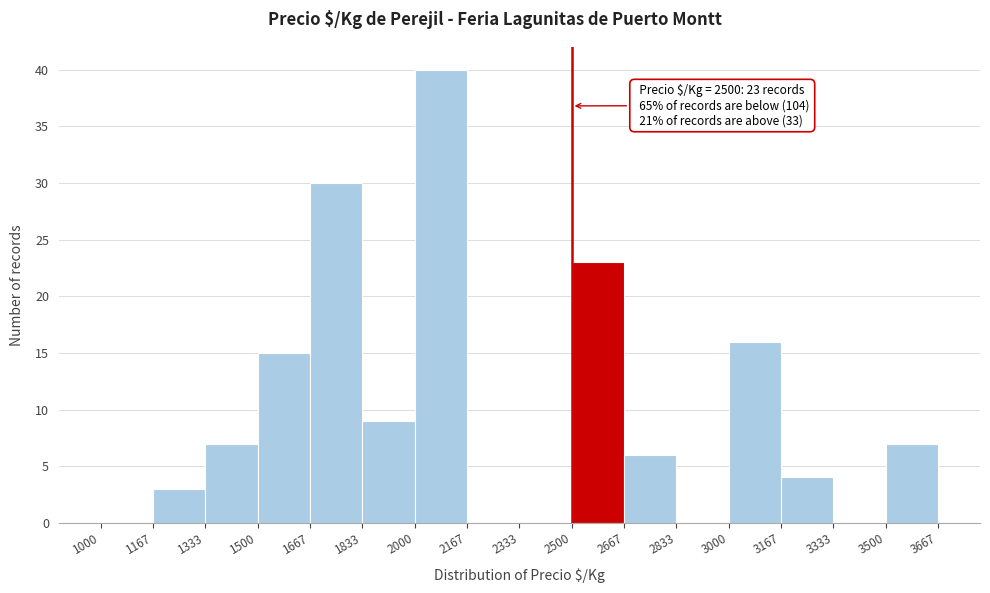

Over which range of the x-axis is the bar tallest?

2000 to 2167